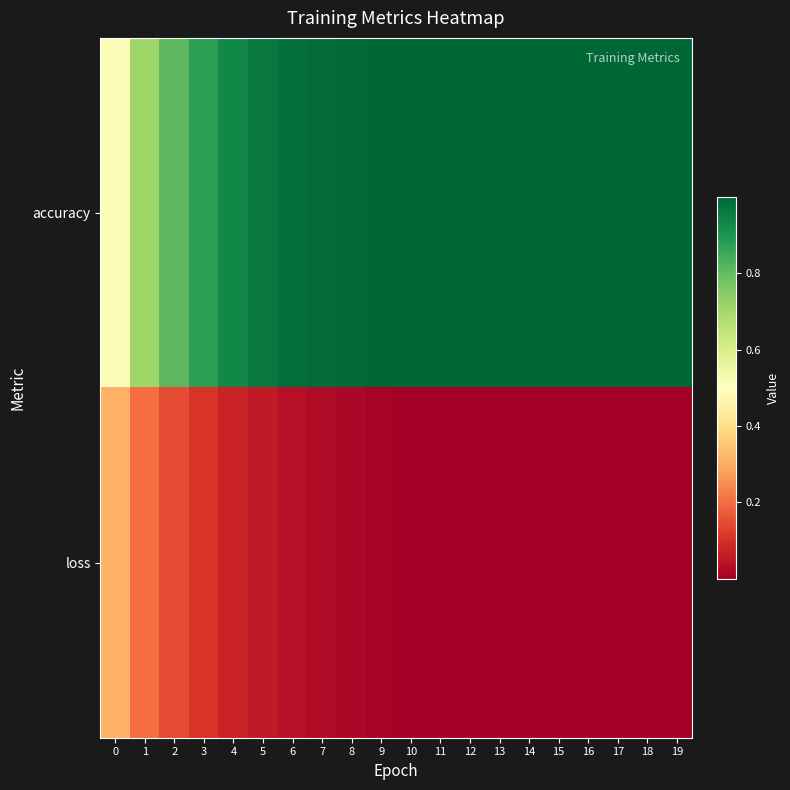

At which category does the chart reach its minimum across all series?

19